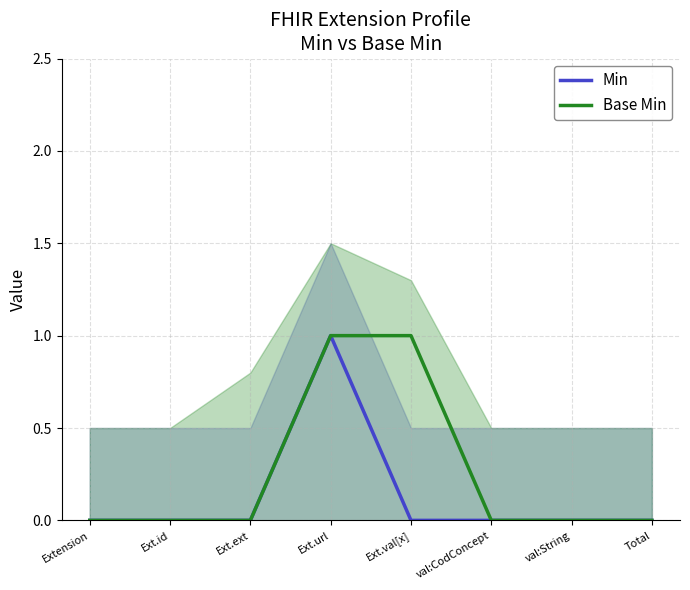

Which category has the lowest value across all series?

Extension